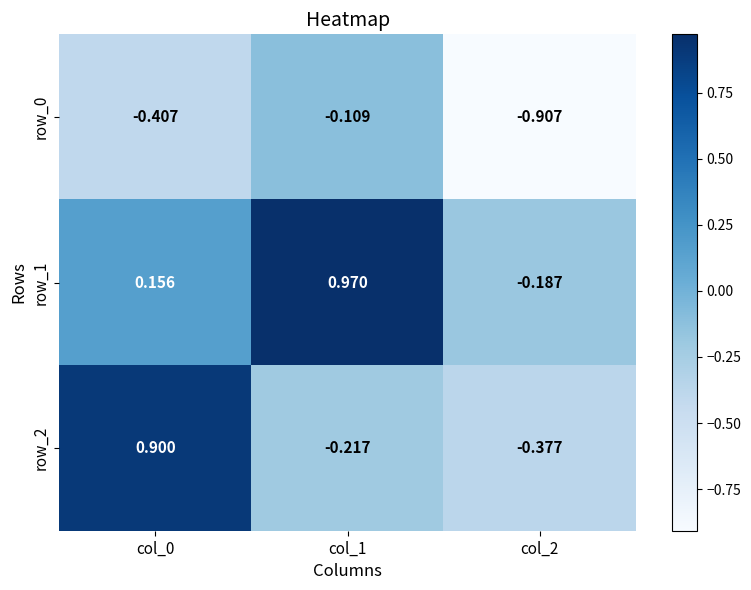

Is the value of row_2 at col_0 greater than the value of row_0 at col_1?

Yes